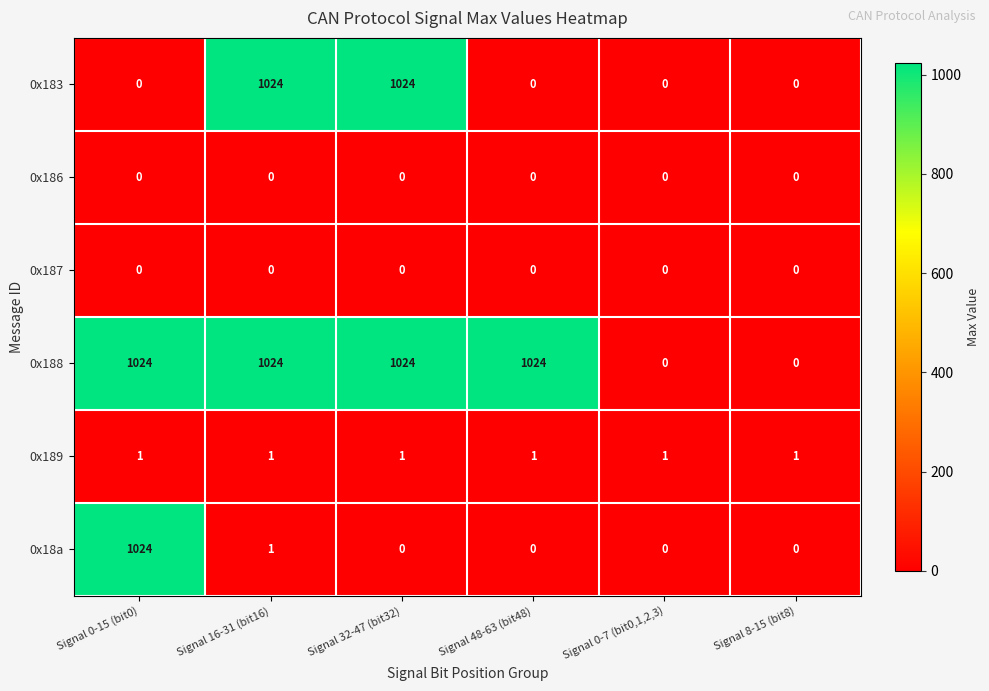

What is the spread (max minus min) of values at Signal 16-31 (bit16)?

1024